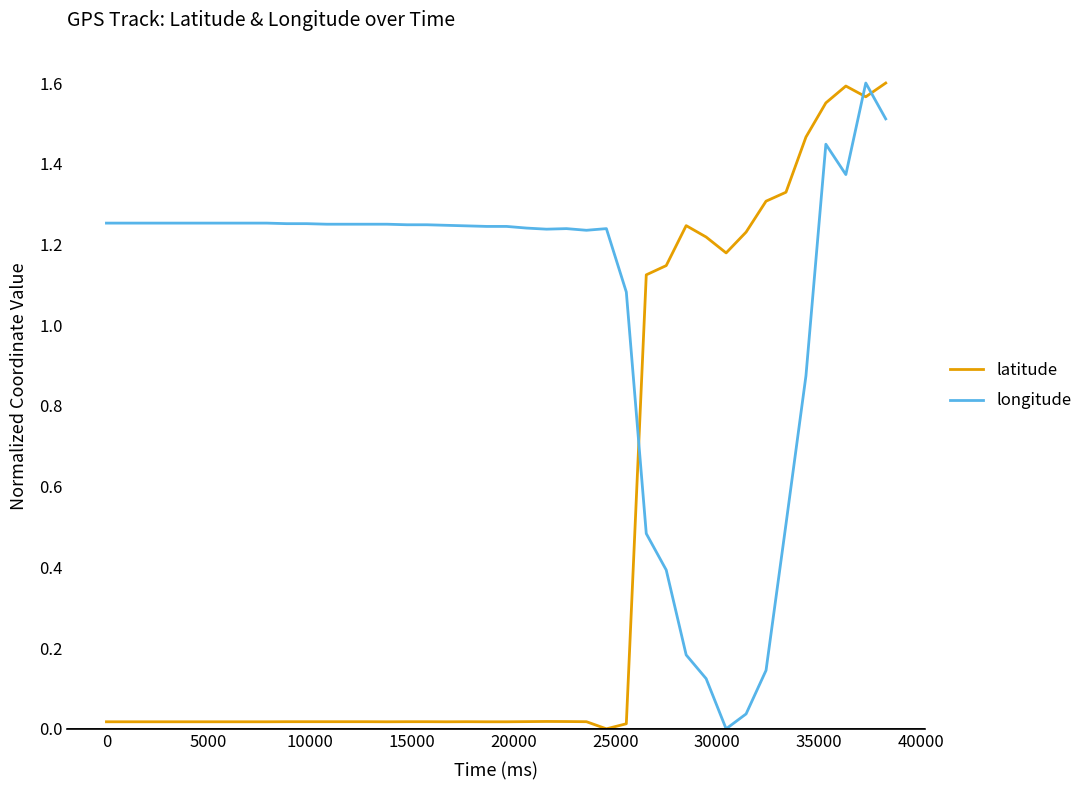

Rank the series by their average value, from highest to lowest.

longitude, latitude